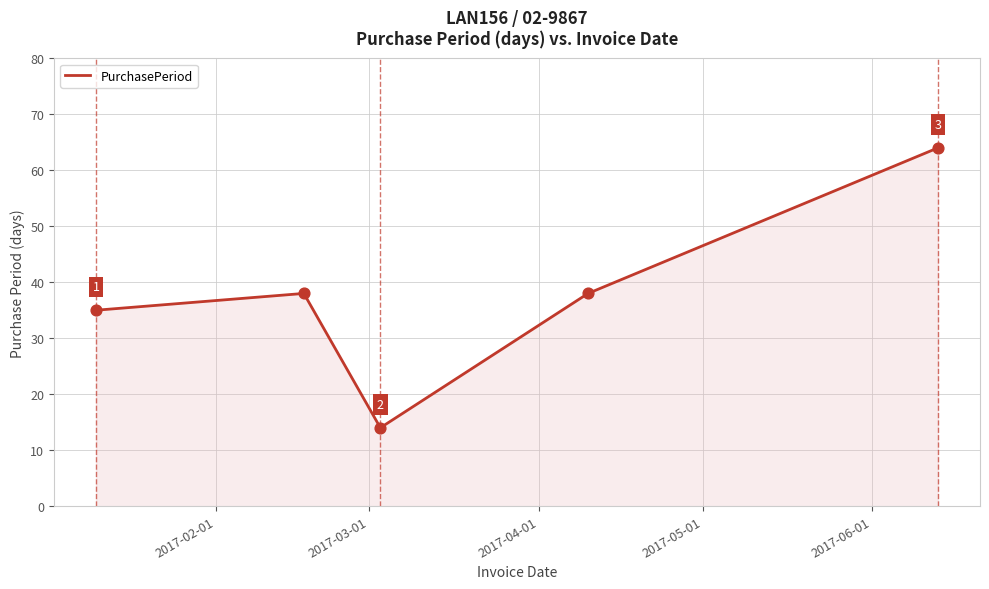

What is the greatest value displayed?

64